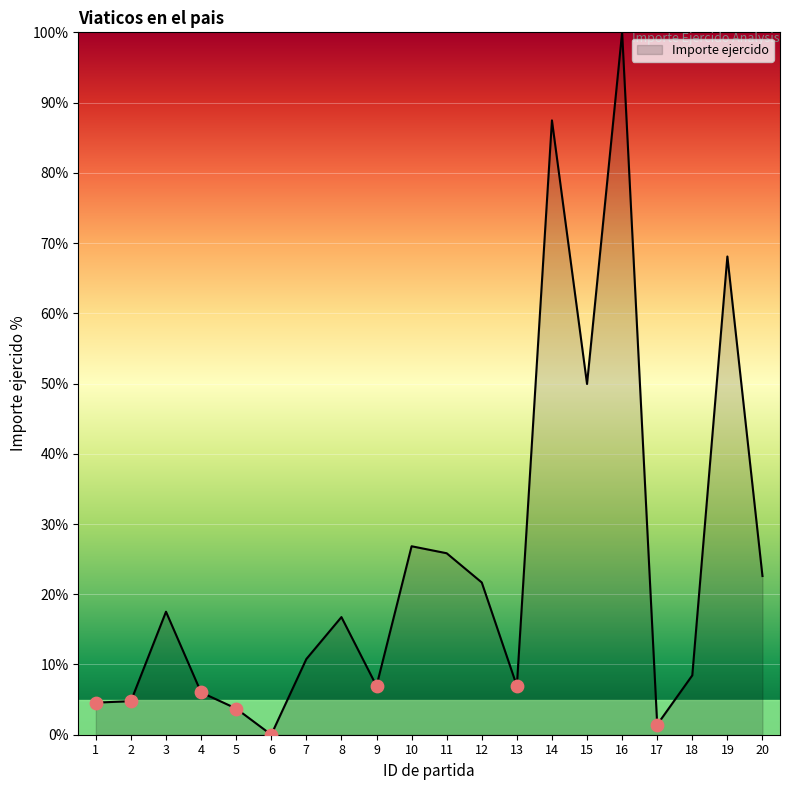

What is the ratio of the value at 4 to the value at 20?

0.3